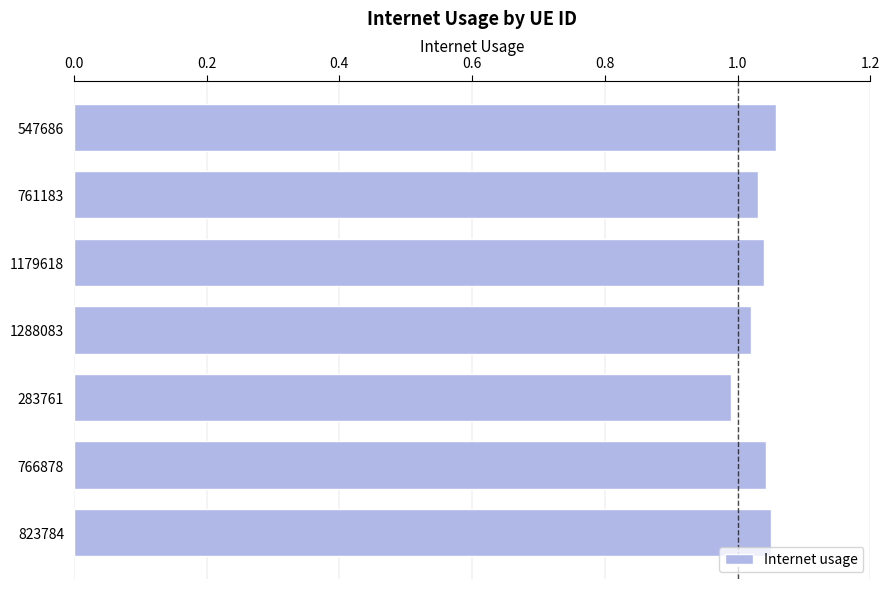

Which label corresponds to the smallest value in the chart?

283761